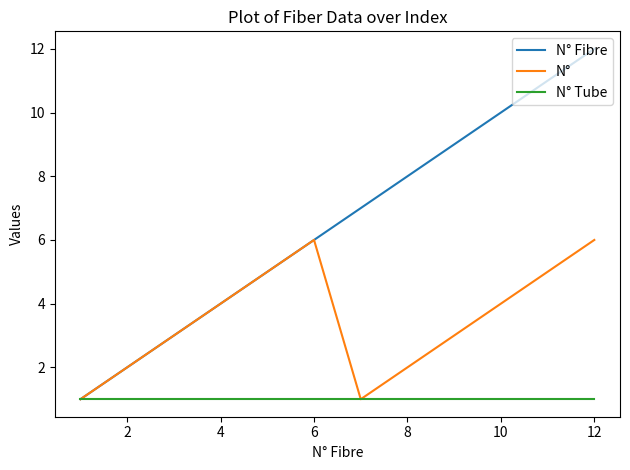

What is the maximum value for N°?

6